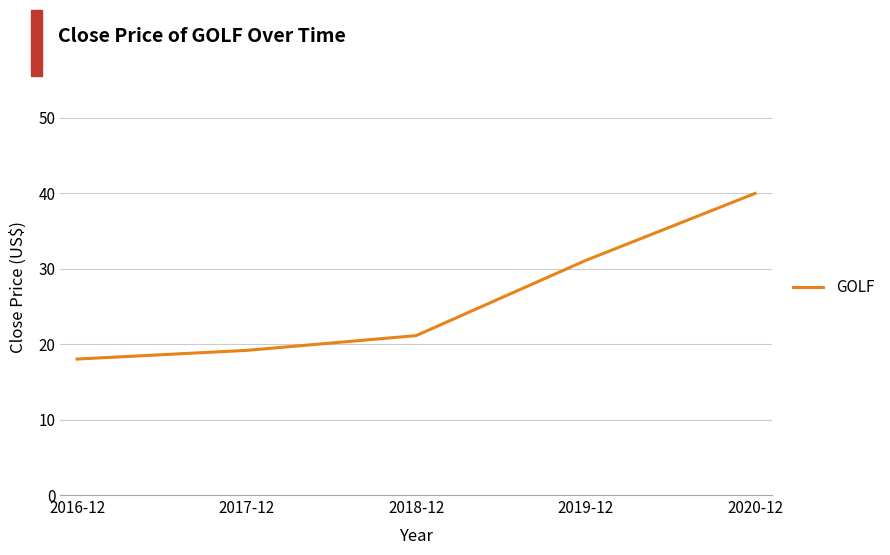

What is the difference between the maximum and minimum values?

22.0